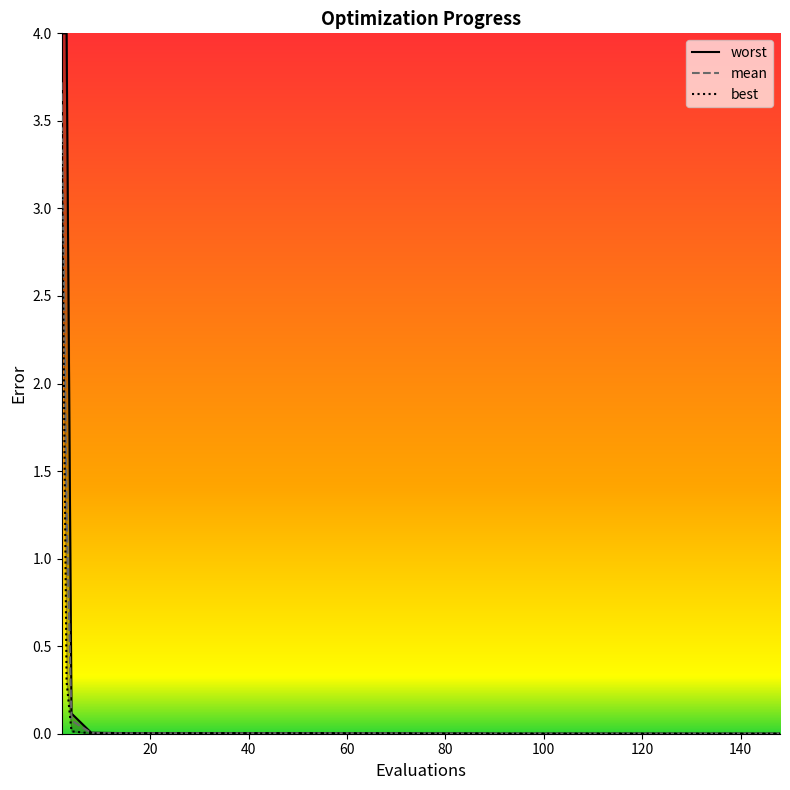

What are all the series names shown in the legend?

mean, best, worst